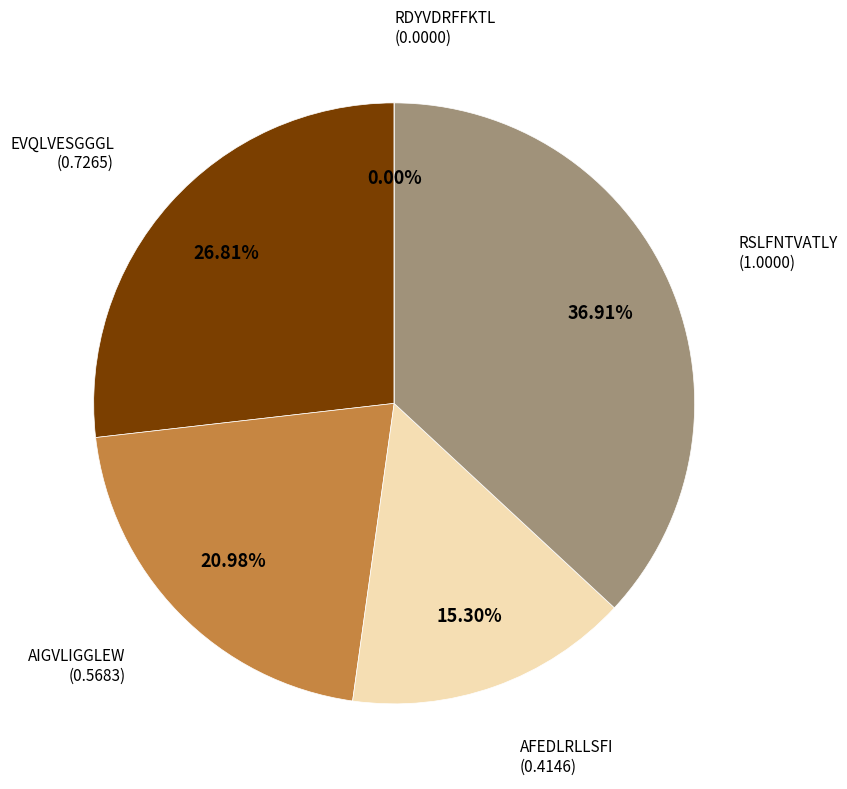

To the nearest percent, what is the difference between the largest and smallest slice percentages?

37%